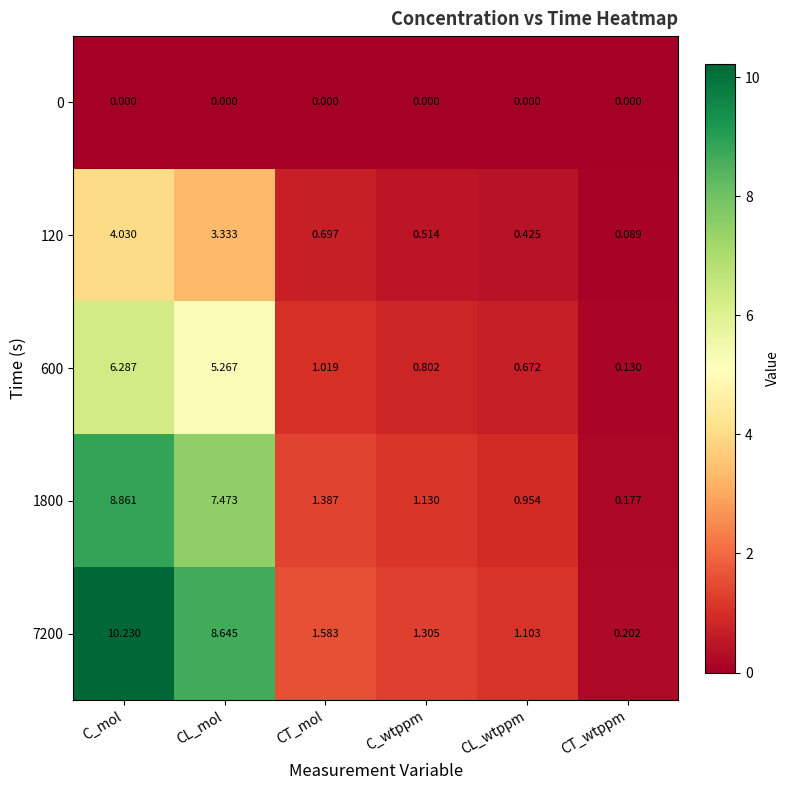

At which category is the sum across all series the highest?

C_mol